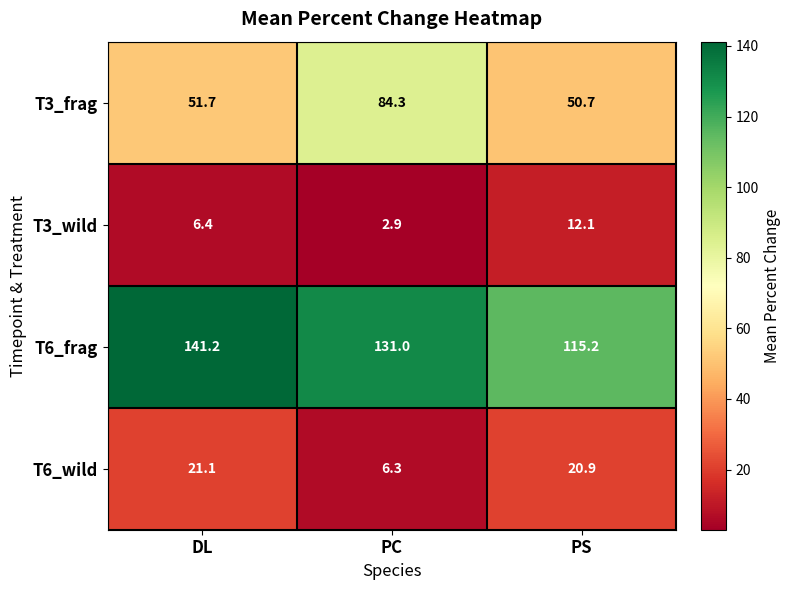

Is it true that T6_wild equals 21.1 at DL?

True